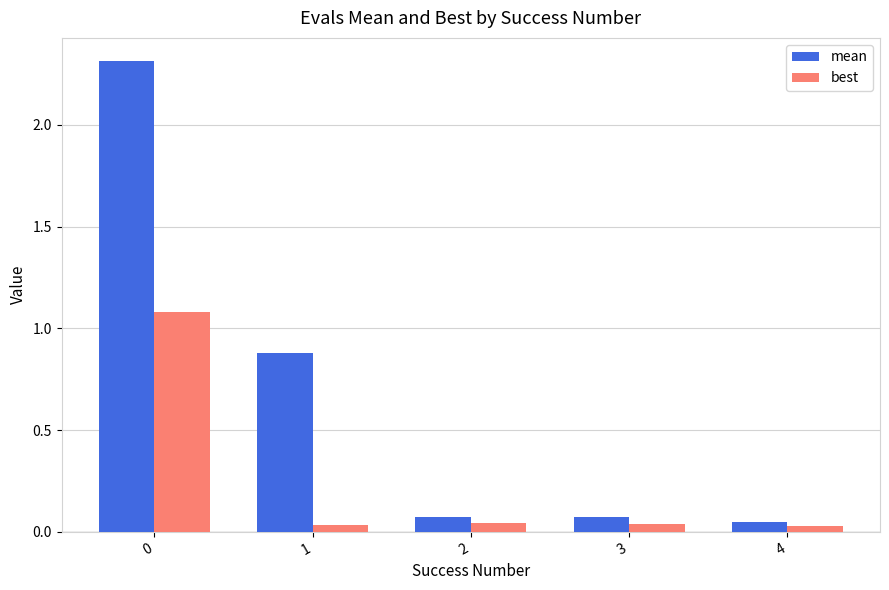

What is the sum of all best values?

1.2